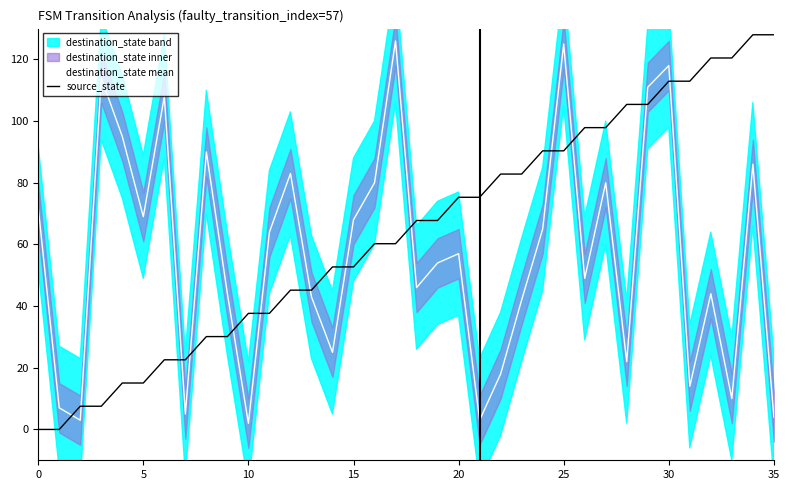

After their last crossing, which series has the higher values: source_state or destination_state mean?

source_state